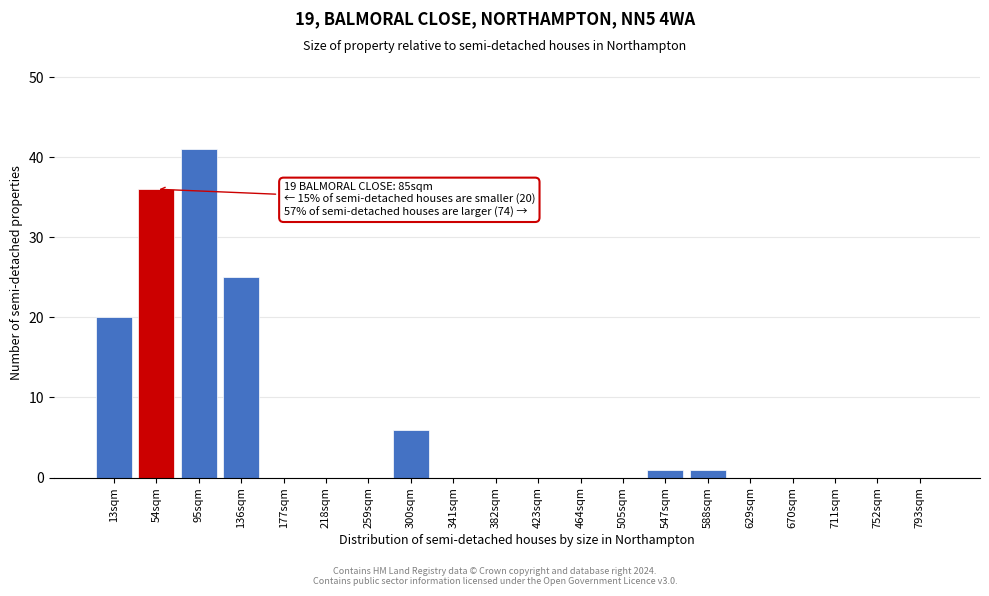

Reading right to left, transcribe all the data shown in this chart.

793sqm=0	752sqm=0	711sqm=0	670sqm=0	629sqm=0	588sqm=1	547sqm=1	505sqm=0	464sqm=0	423sqm=0	382sqm=0	341sqm=0	300sqm=6	259sqm=0	218sqm=0	177sqm=0	136sqm=25	95sqm=41	54sqm=36	13sqm=20